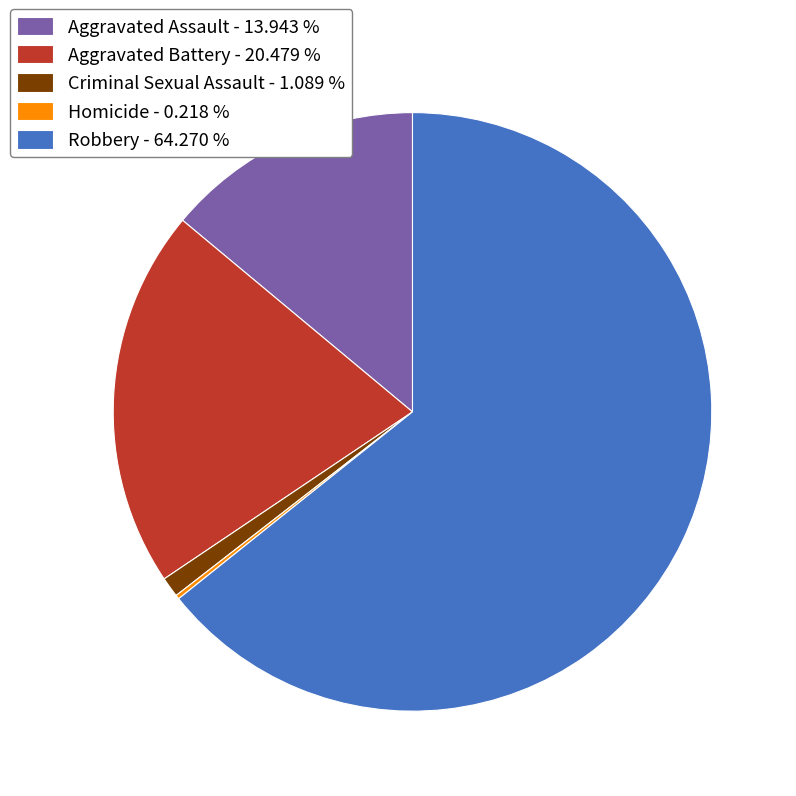

Between Robbery - 64.270 % and Aggravated Assault - 13.943 %, which is larger?

Robbery - 64.270 %